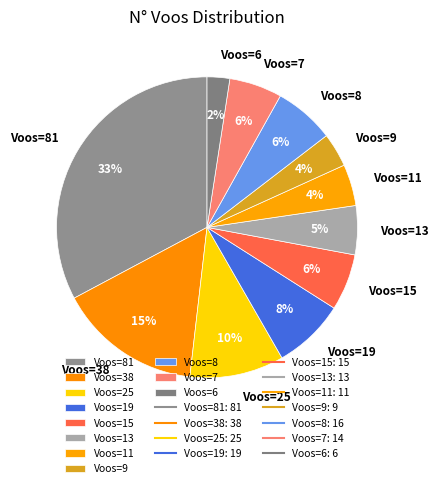

The Voos=38 slice represents 30% of the pie. True or false?

False